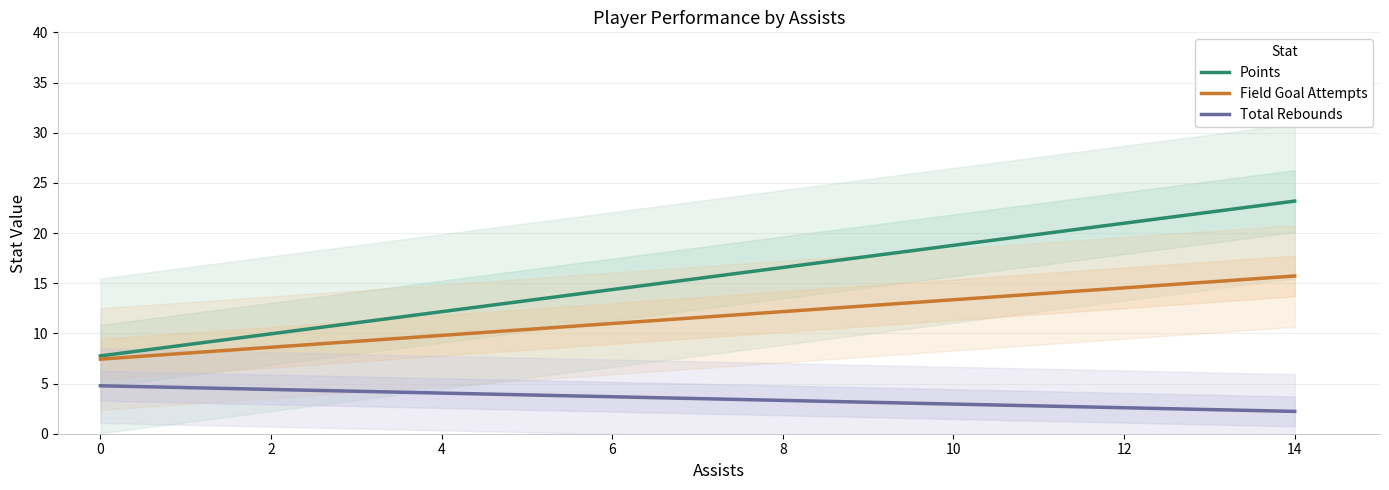

List the series in order of their overall mean, highest first.

Points, Field Goal Attempts, Total Rebounds